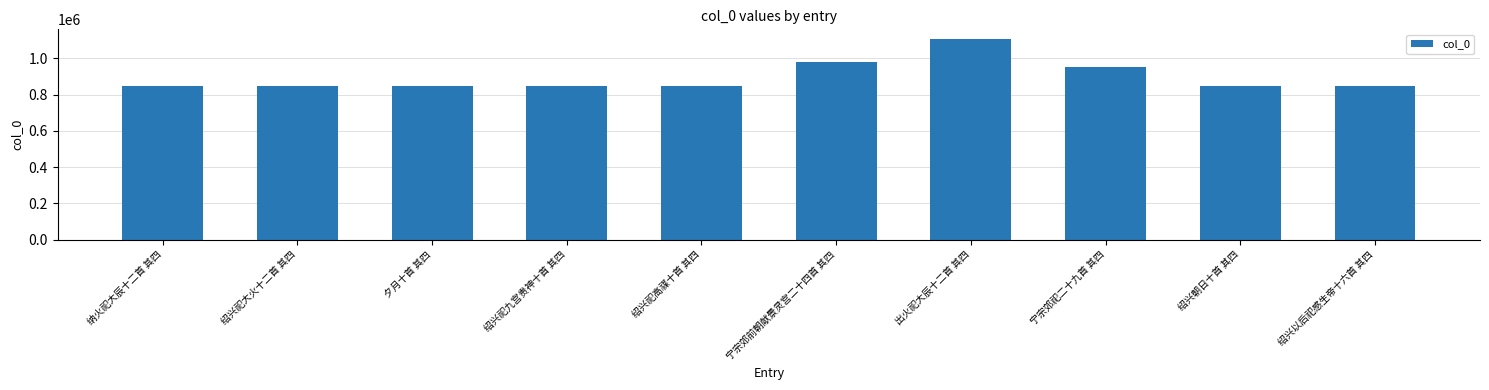

The chart shows a value of 268332 at 绍兴祀高禖十首 其四. True or false?

False